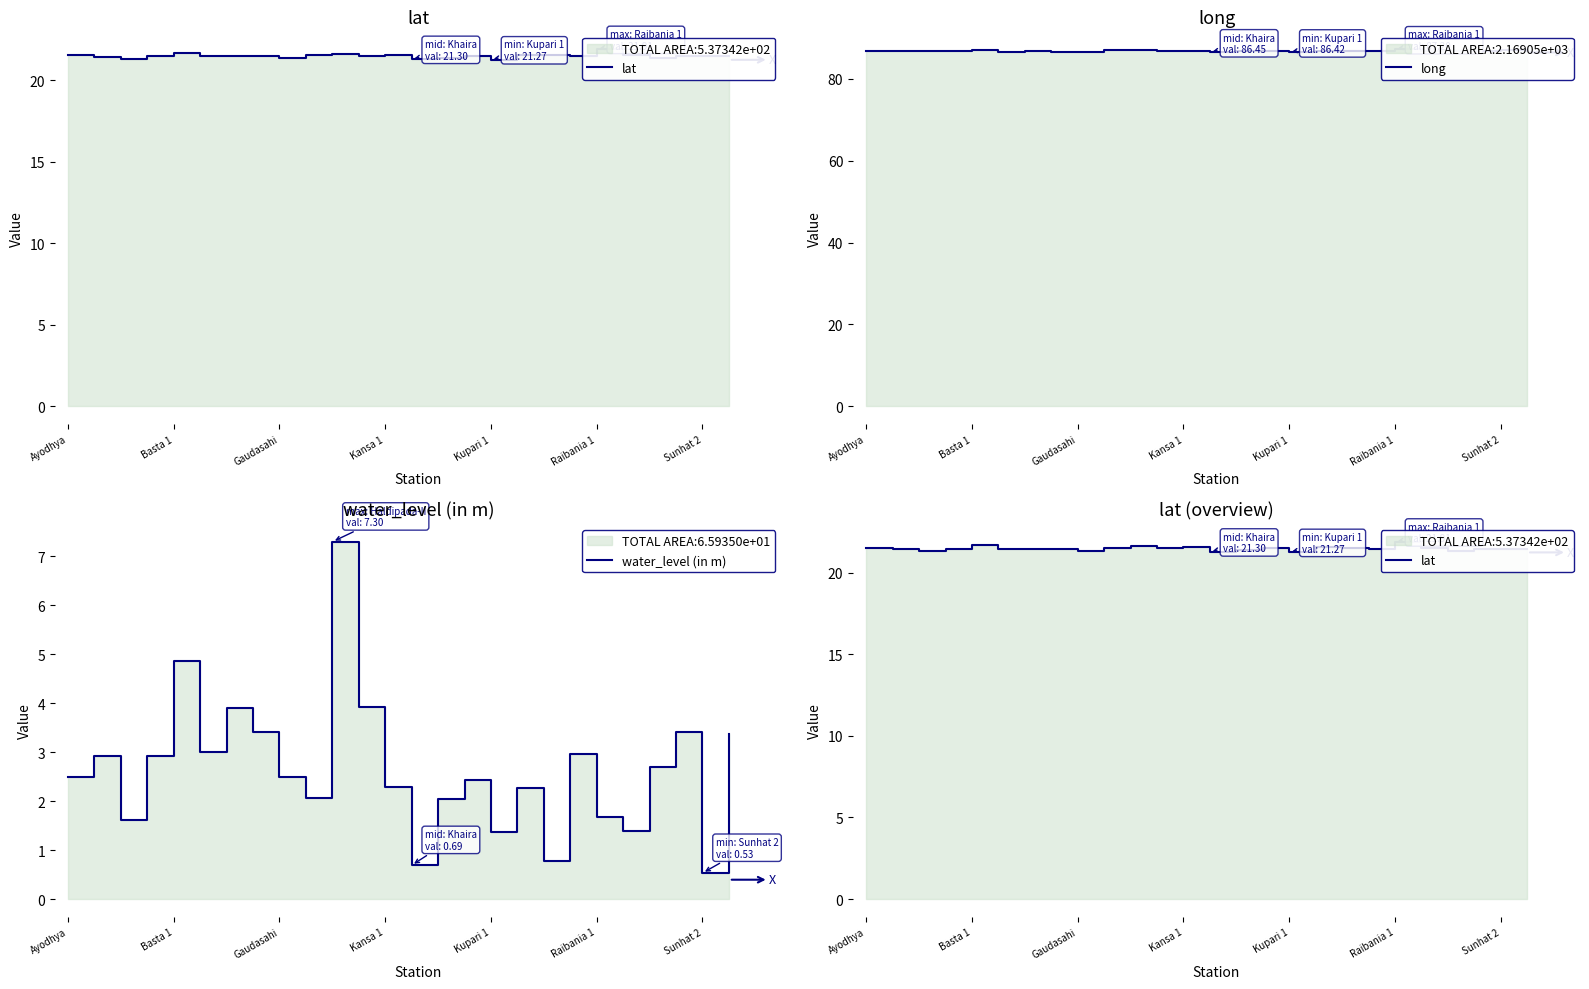

What is the difference between the highest and lowest values at 23?

83.3